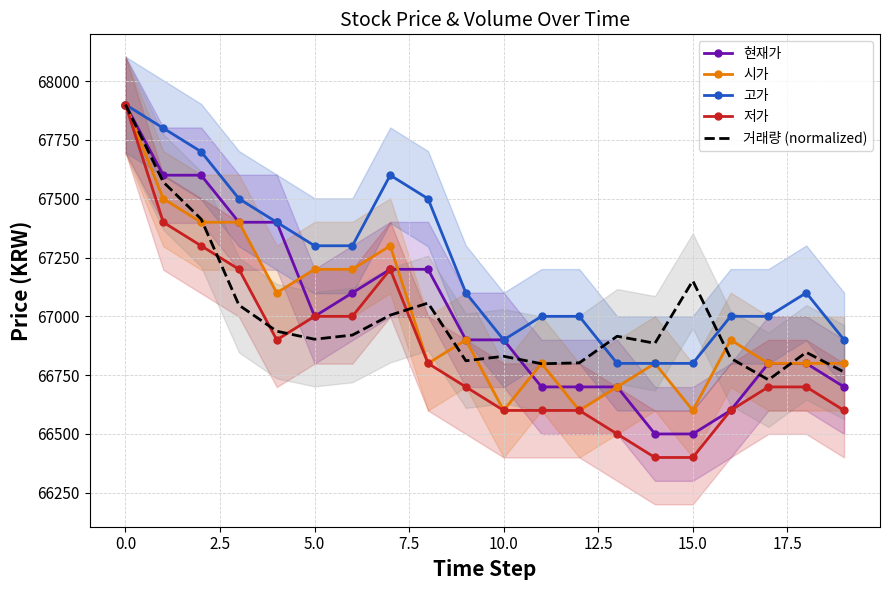

What is the maximum value for 저가?

67900.0